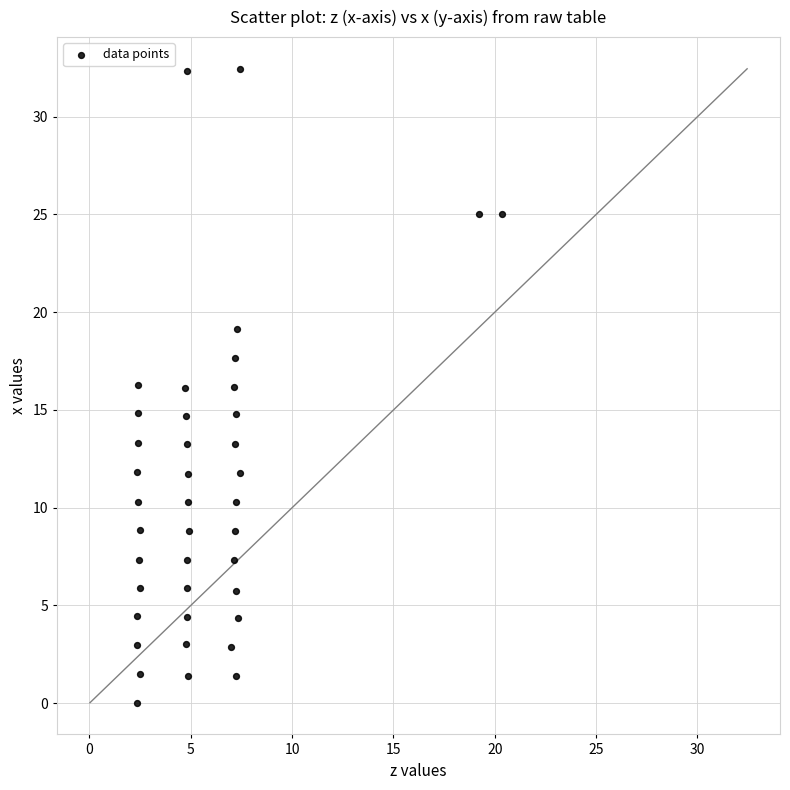

What is the range of X values (max minus min)?

18.0